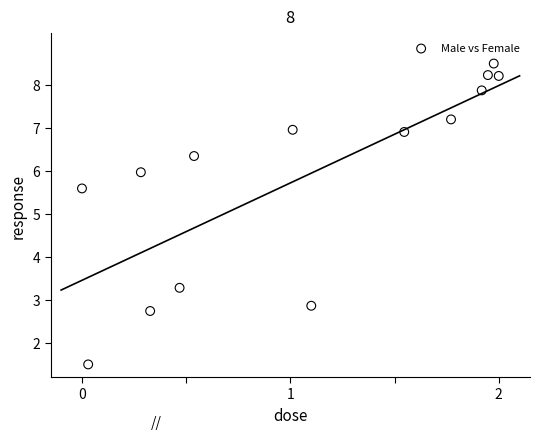

What is the range of Y values (max minus min)?

7.0